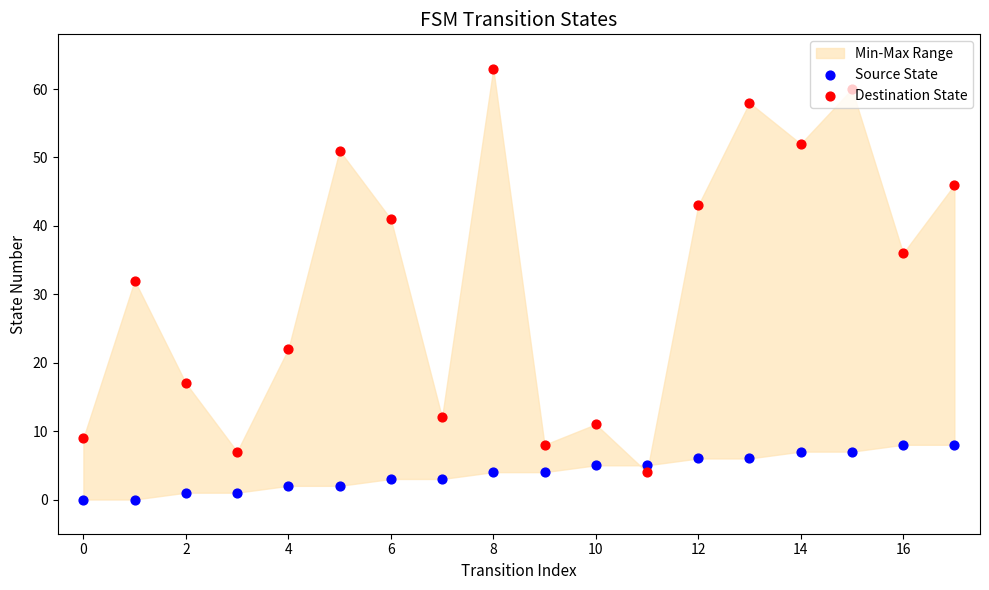

Which series has the largest Y range (max minus min)?

Destination State